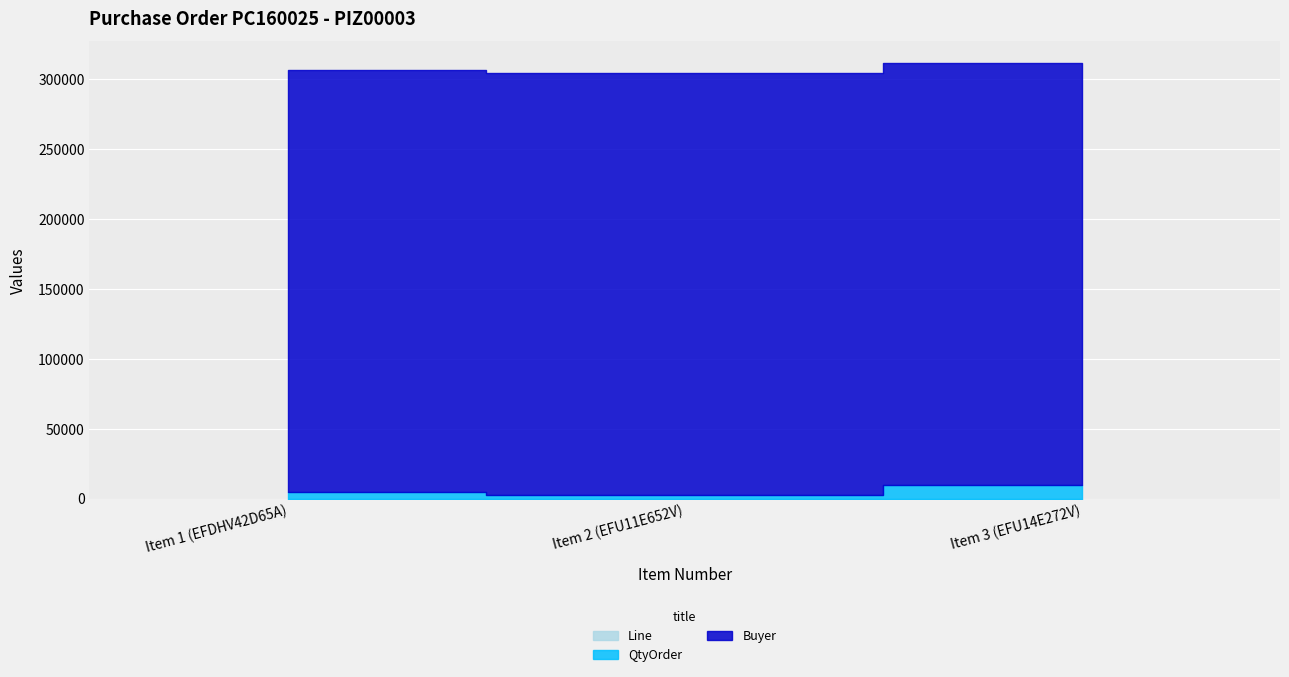

True or false: Buyer has a value of 301367 at Item 3 (EFU14E272V).

True